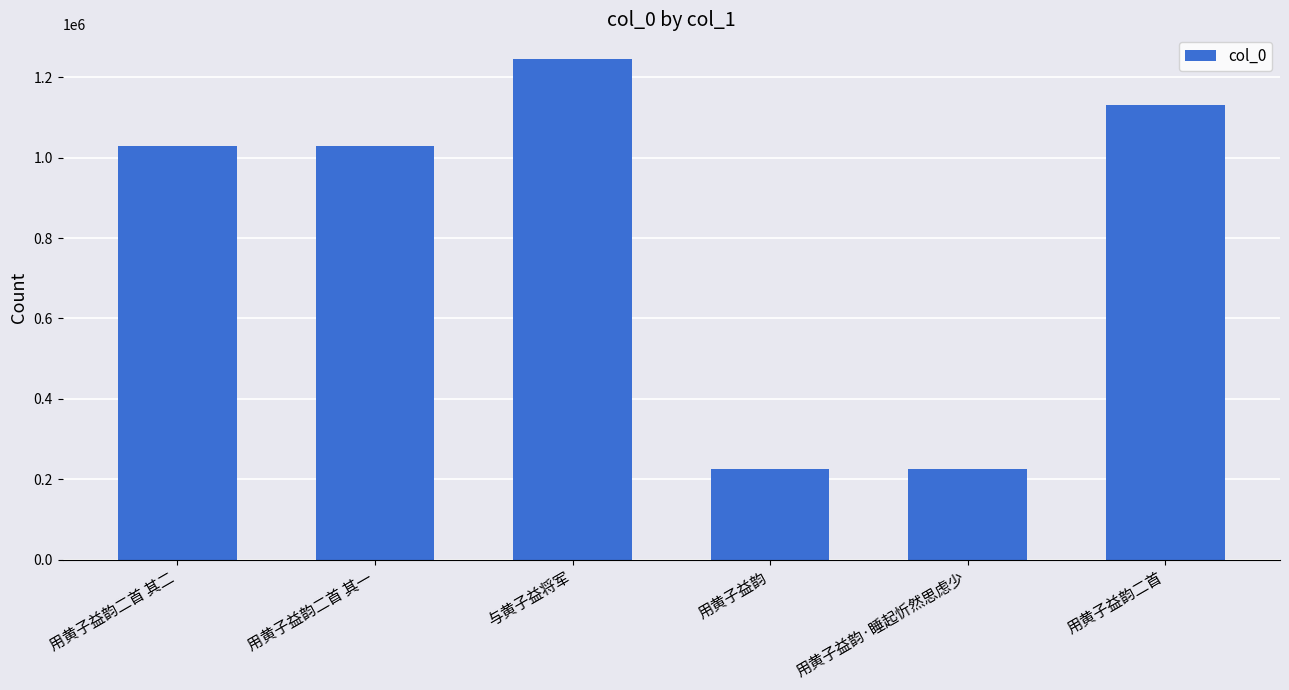

What is the difference between the maximum and minimum values?

1017475